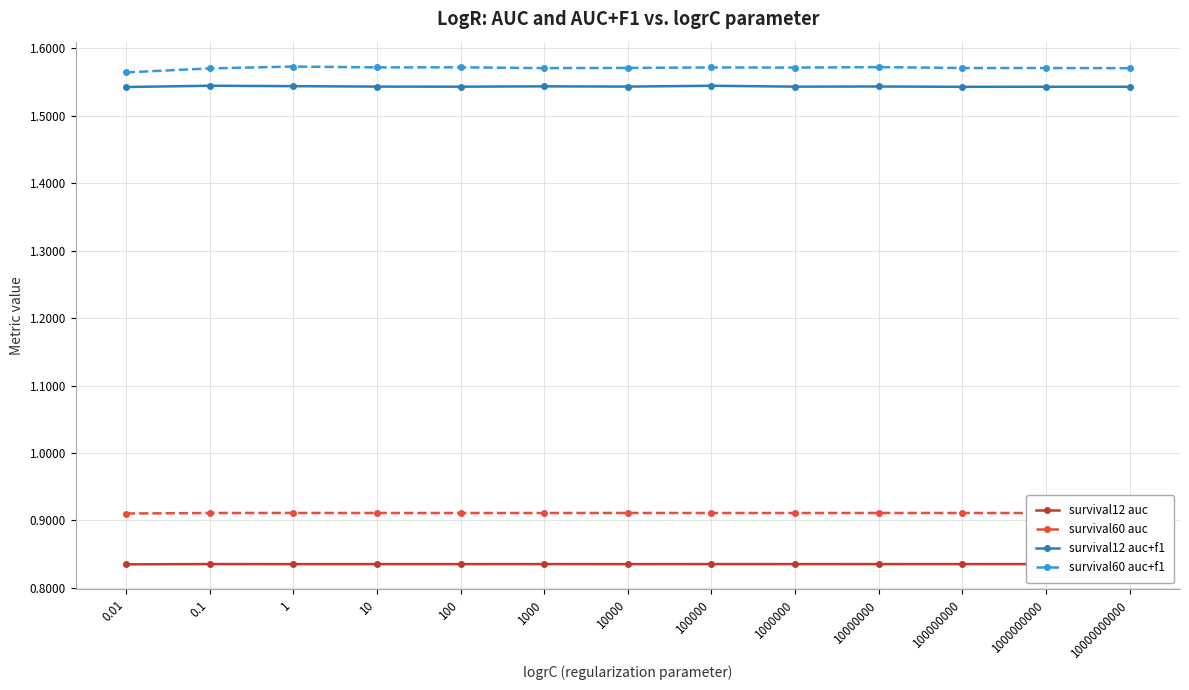

Count the survival12 auc+f1 values in the range 1 to 2.

13